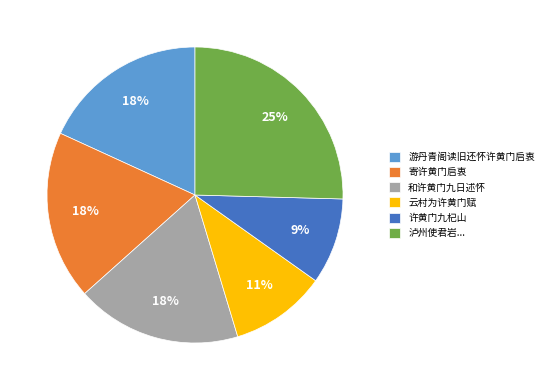

Is it true that 和许黄门九日述怀 is 9% of the pie?

False